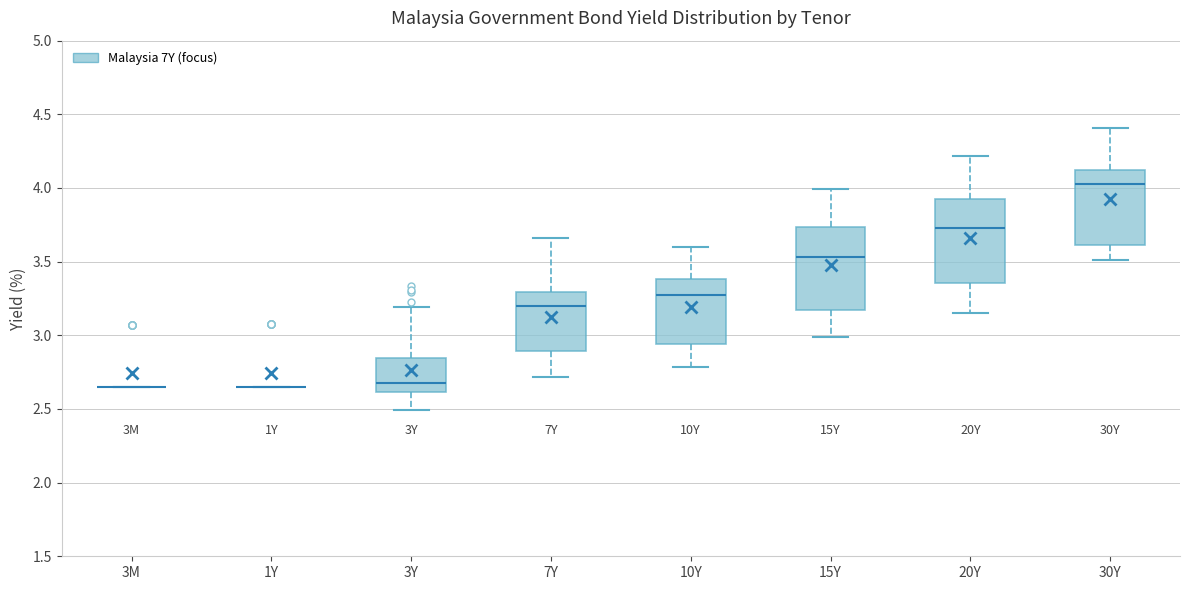

Reading left to right, transcribe this box plot: for each box, give where its median line is, the range the box spans, and where its two whiskers end, as read against the y-axis. The values are not printed on the chart, so give them approximately, as read against the axis.

3M: box collapsed to a line at 2.65, whiskers 2.65 to 2.65
1Y: box collapsed to a line at 2.65, whiskers 2.65 to 2.65
3Y: median 2.65, box 2.60 to 2.85, whiskers 2.50 to 3.20
7Y: median 3.20, box 2.90 to 3.30, whiskers 2.70 to 3.65
10Y: median 3.25, box 2.95 to 3.40, whiskers 2.80 to 3.60
15Y: median 3.55, box 3.15 to 3.75, whiskers 3.00 to 4.00
20Y: median 3.75, box 3.35 to 3.90, whiskers 3.15 to 4.20
30Y: median 4.00, box 3.60 to 4.10, whiskers 3.50 to 4.40